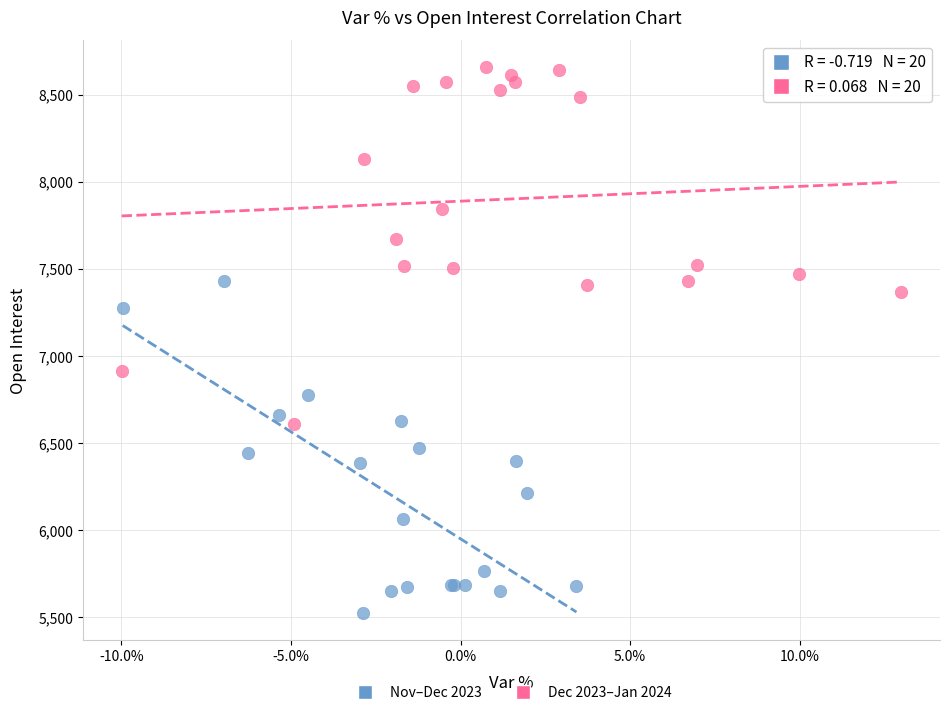

Which series reaches the maximum Y coordinate?

Dec 2023–Jan 2024